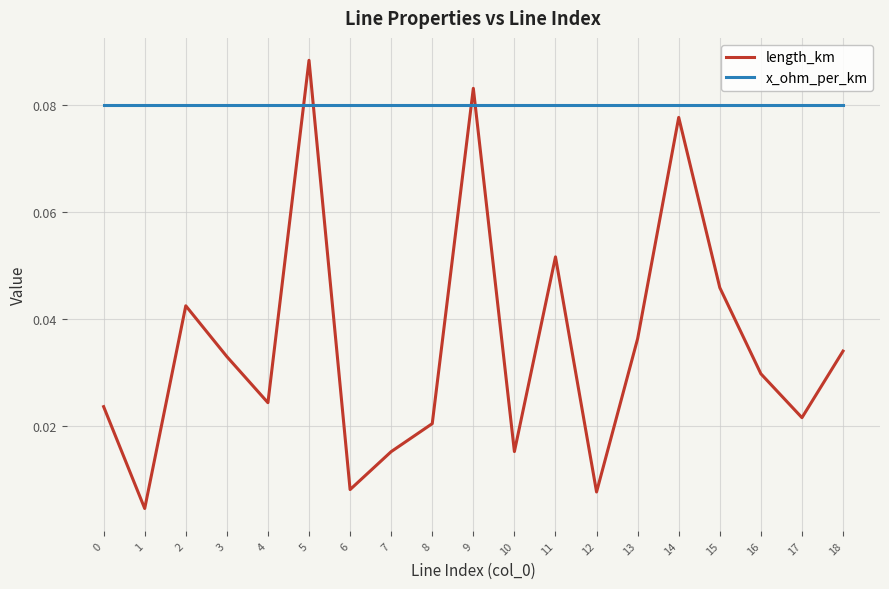

At which category is the sum across all series the highest?

5